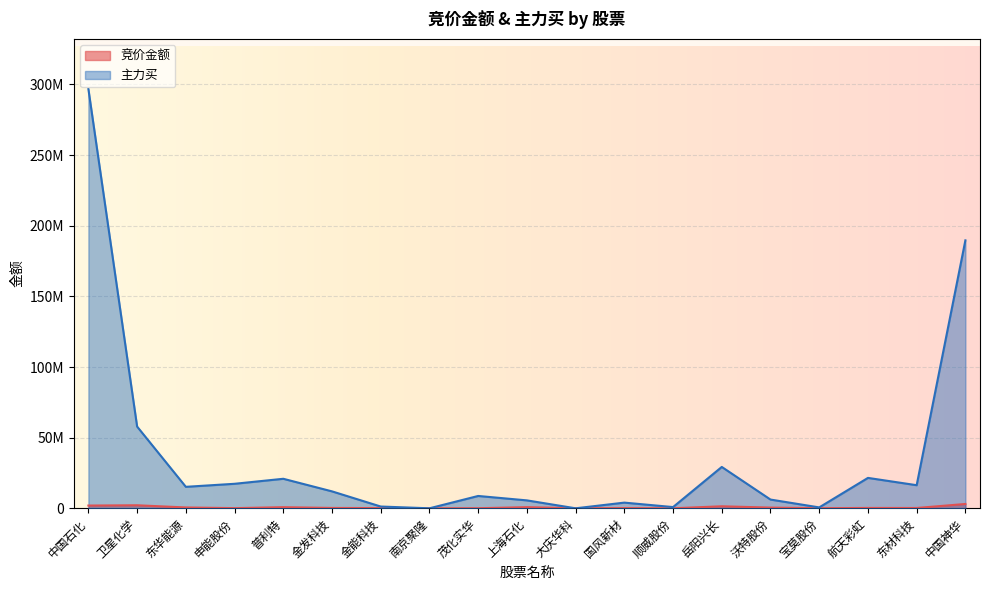

What are all the series names shown in the legend?

竞价金额, 主力买